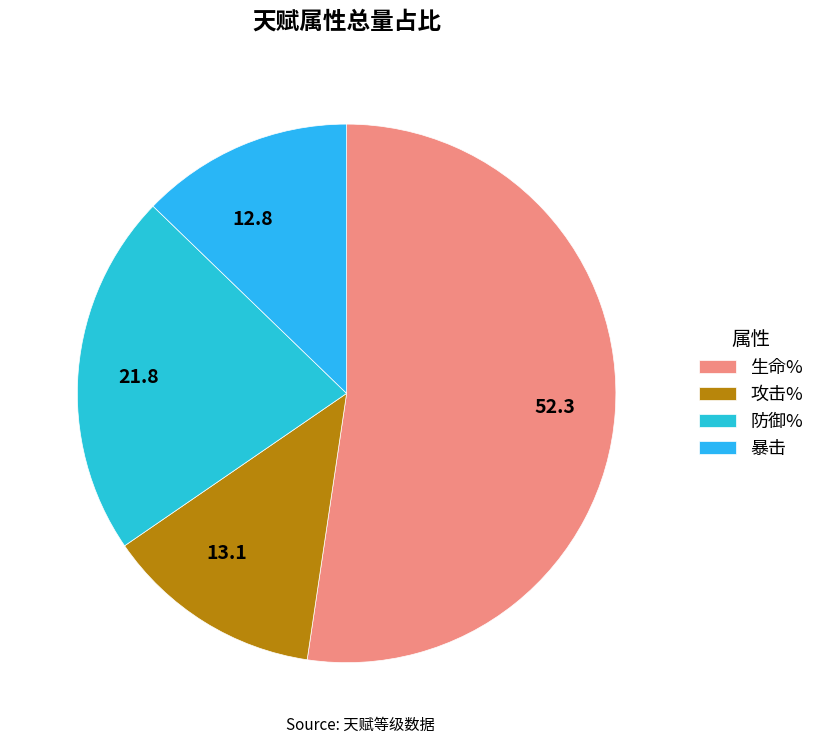

Count the number of slices in the pie.

4